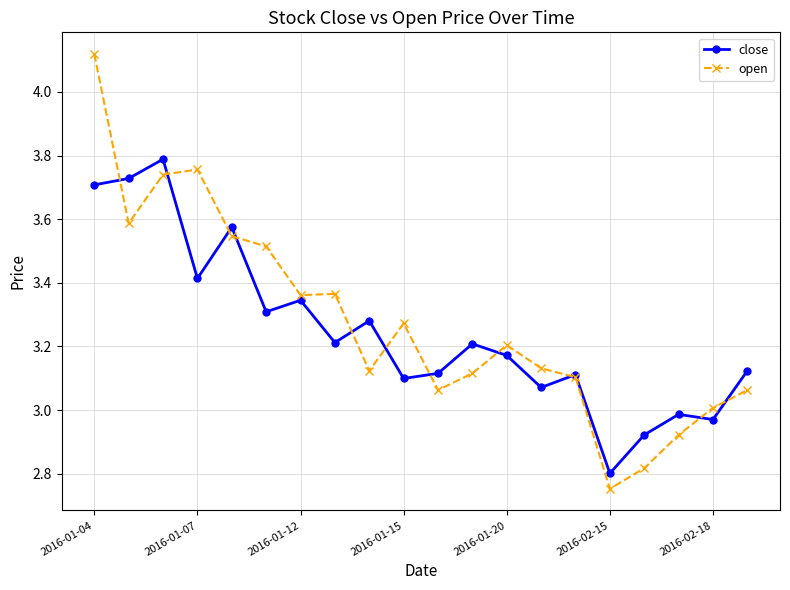

How many data points in close are above 3?

16